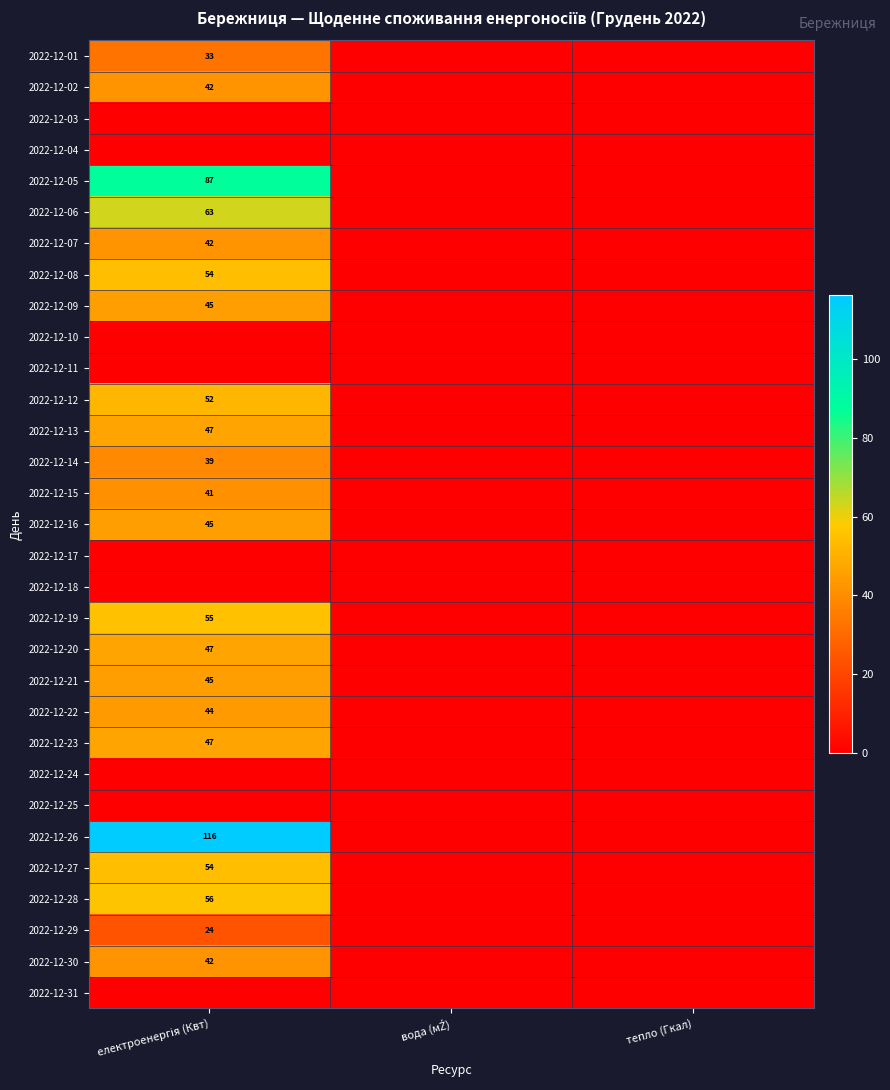

Count the number of data series in this chart.

31